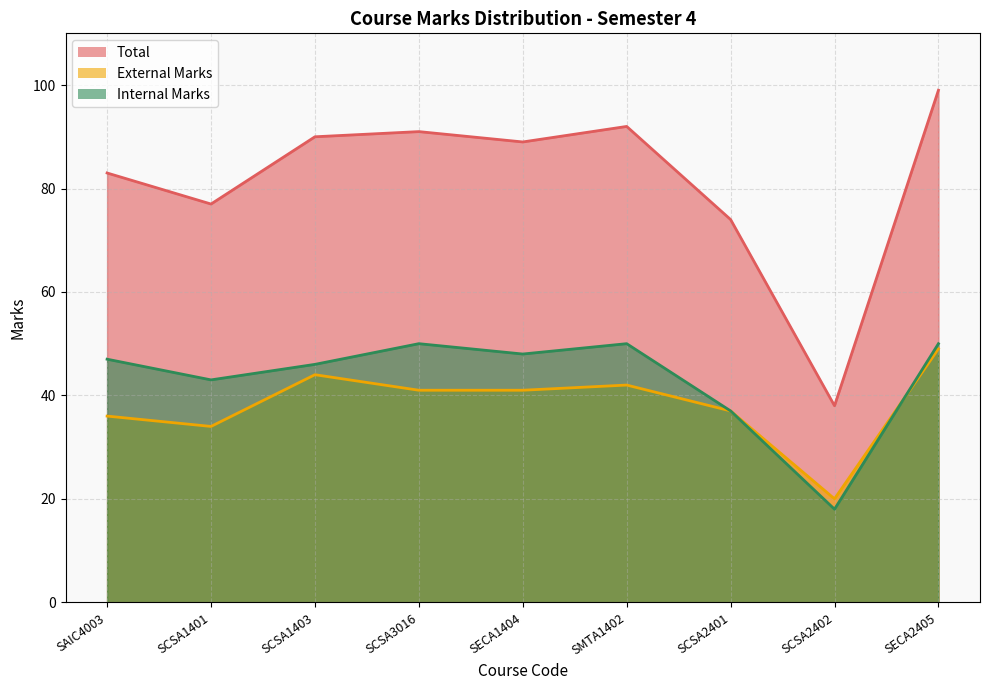

What is the lowest value of the Internal Marks series?

18